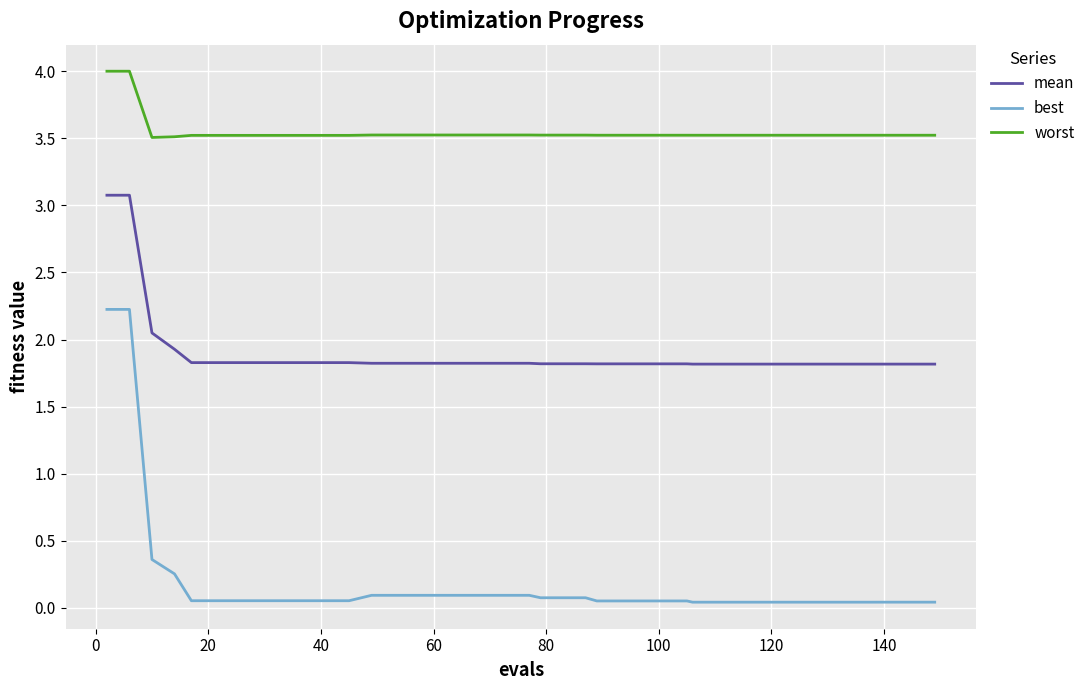

True or false: mean and best cross at least once.

False